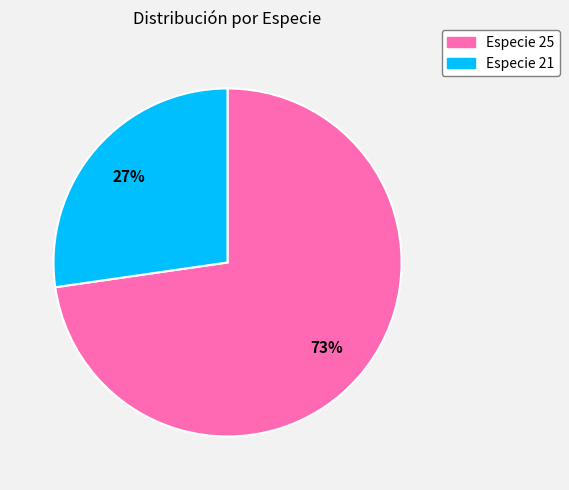

To the nearest percent, what is the average slice percentage?

50%